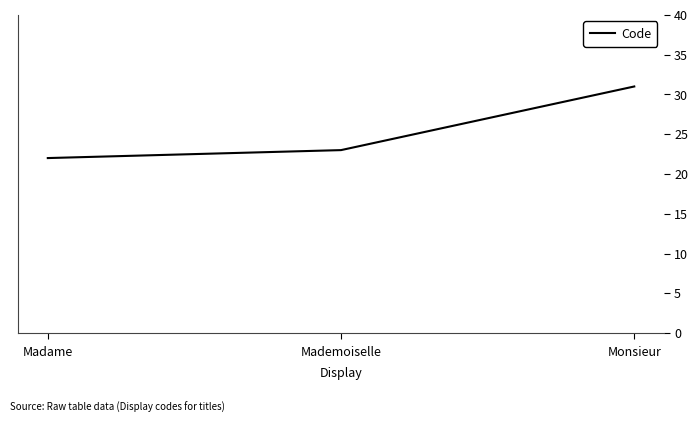

What is the approximate value at Monsieur?

31